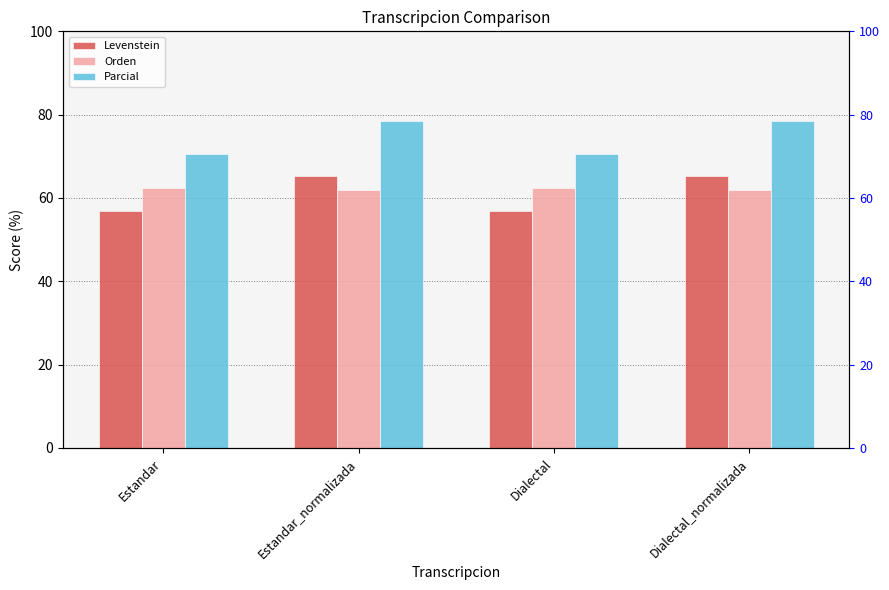

Which series has the largest total across all categories?

Parcial